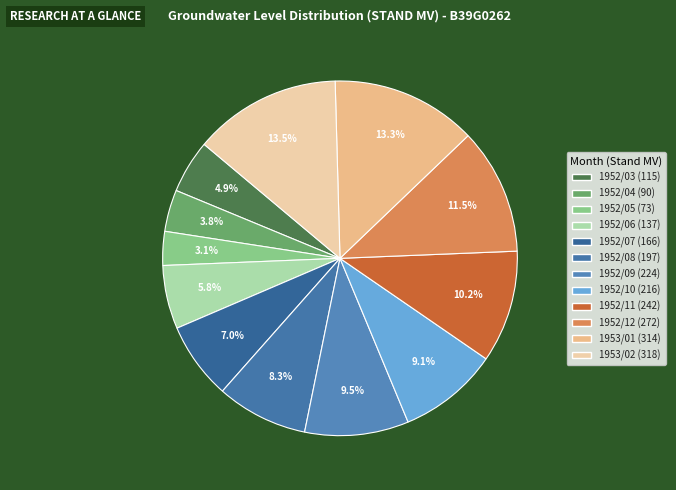

What is the ratio of the value at 1952/09 to the value at 1952/03?

1.9